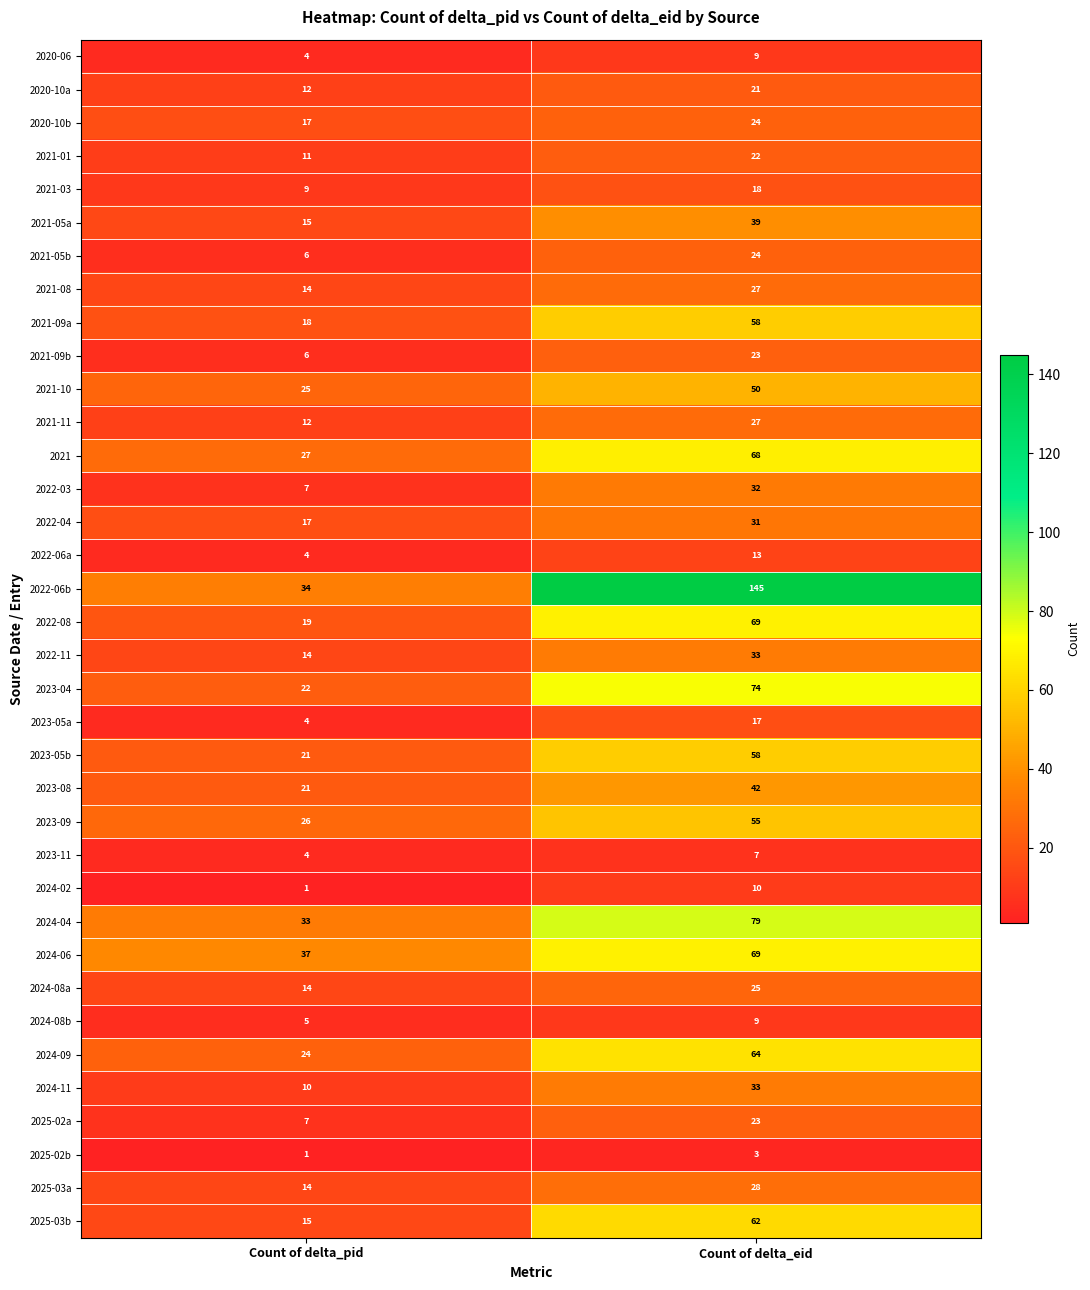

What is the minimum value for 2022-06b?

34